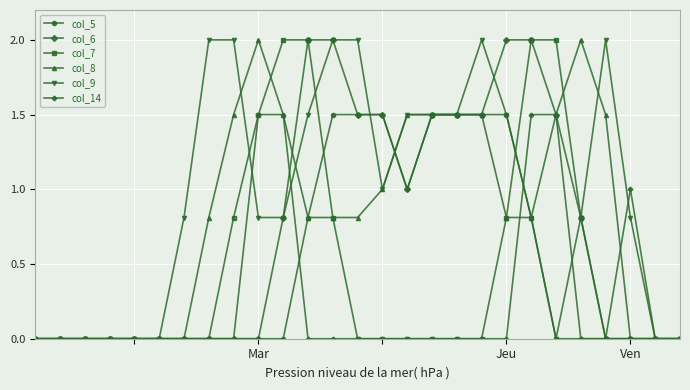

What is the maximum value shown in the chart?

2.0